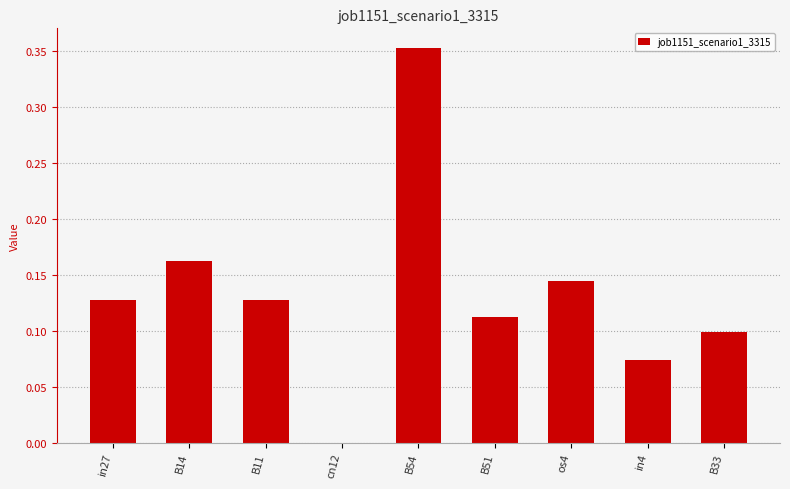

The value at B51 is 0.1. True or false?

True